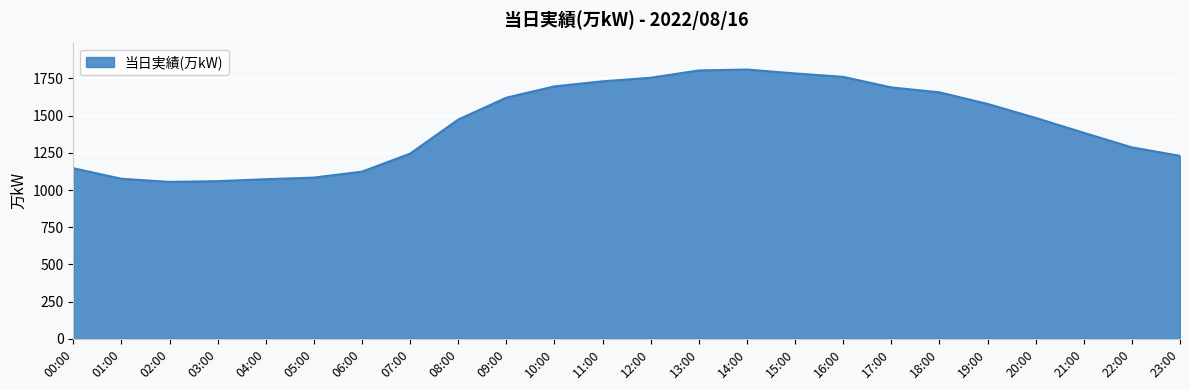

Is it true that the value at 23:00 is 1230?

True